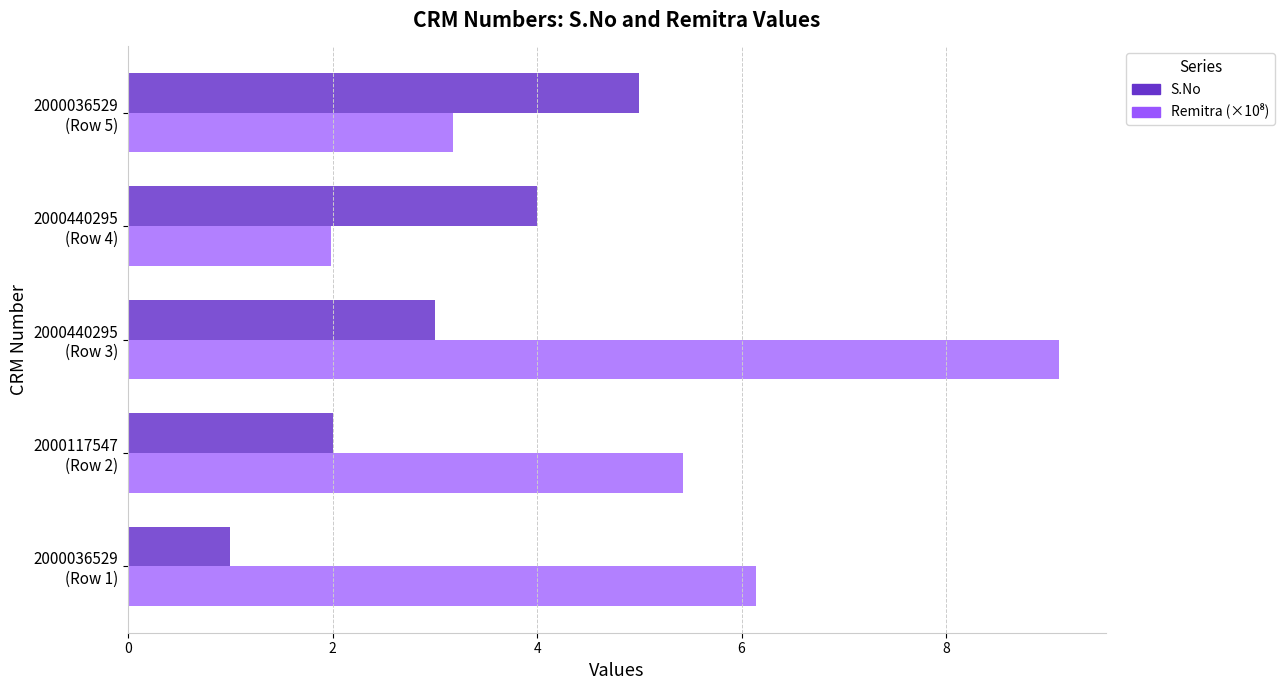

What is the difference between the second highest and second lowest values in the S.No series?

2.0